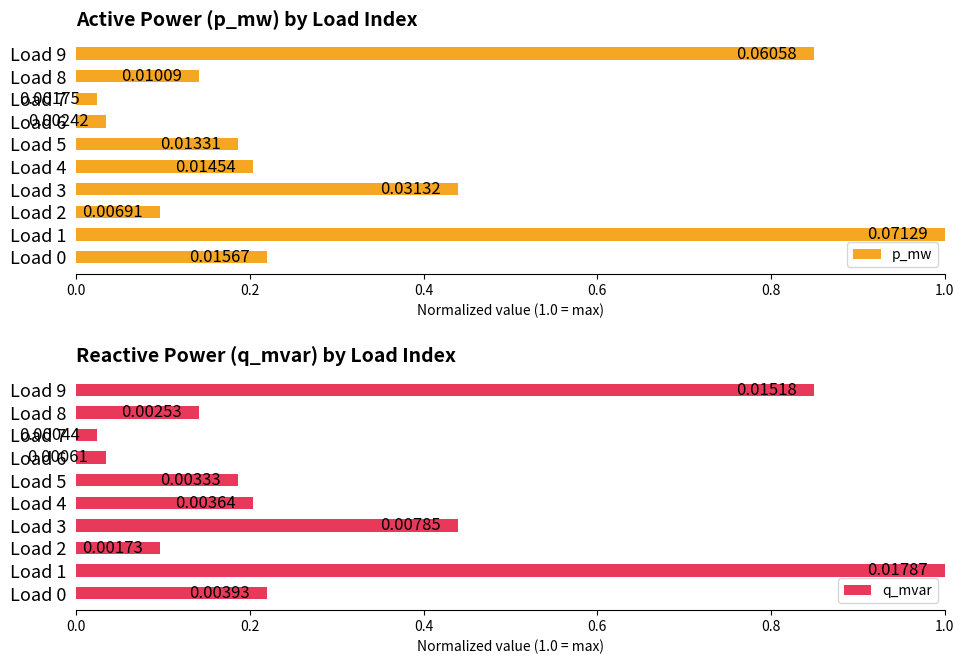

At which label does p_mw reach its peak?

Load 1